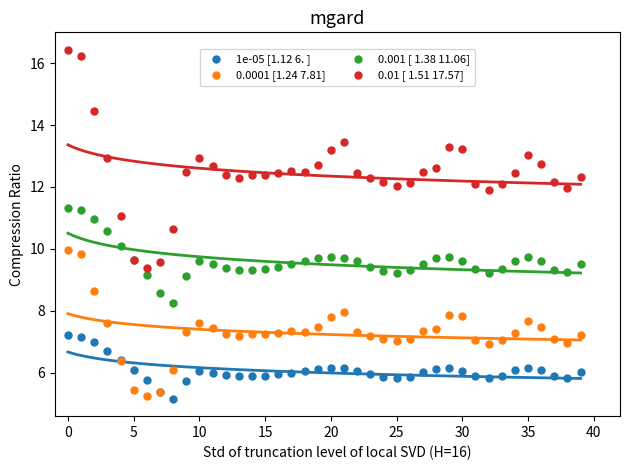

Which series has the widest spread of Y values?

0.01 [ 1.51 17.57]